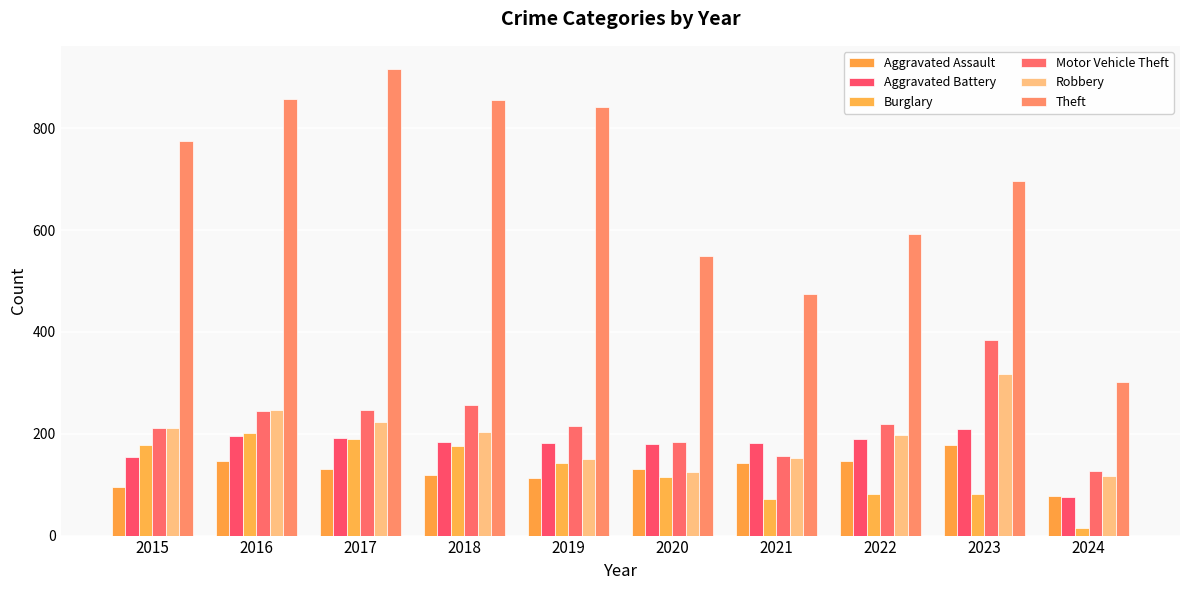

At which category is the sum across all series the highest?

2017